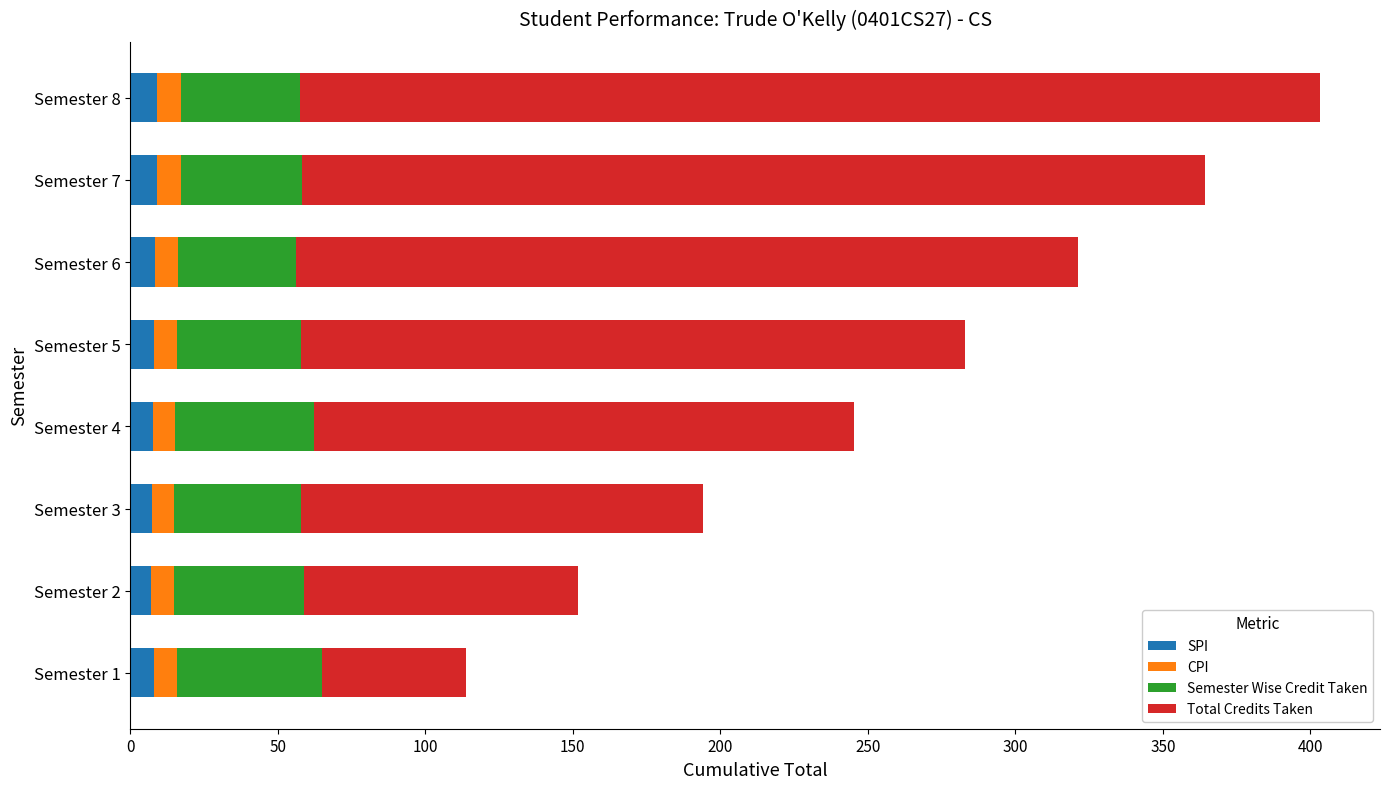

At which category is the sum across all series the highest?

Semester 8